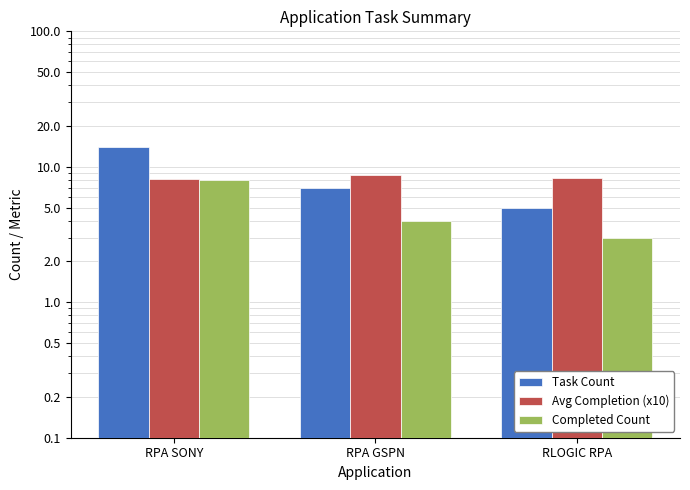

What is the maximum value for Task Count?

14.0